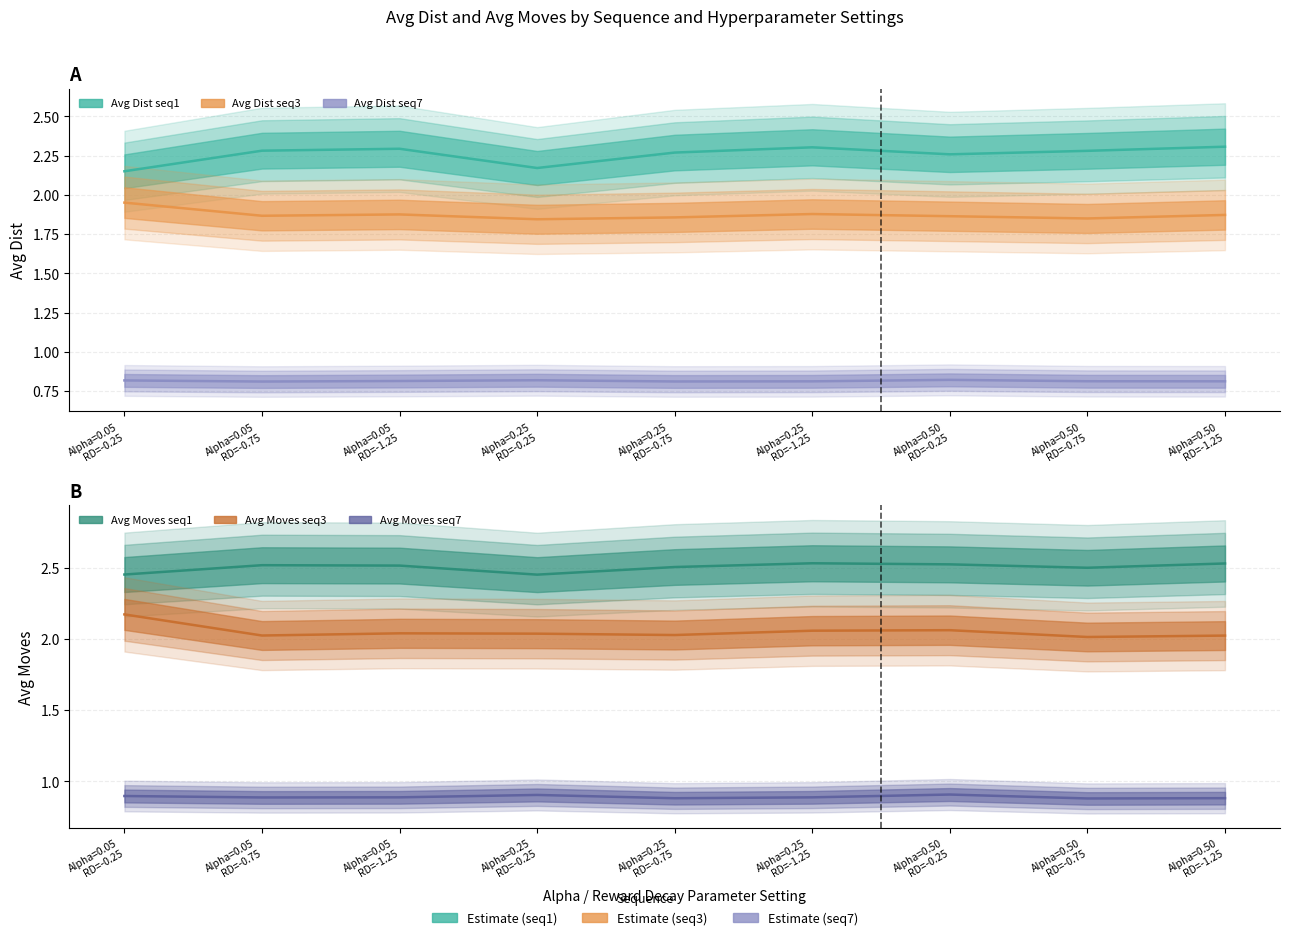

What is the spread (max minus min) of values at Alpha=0.05
RD=-1.25?

1.7